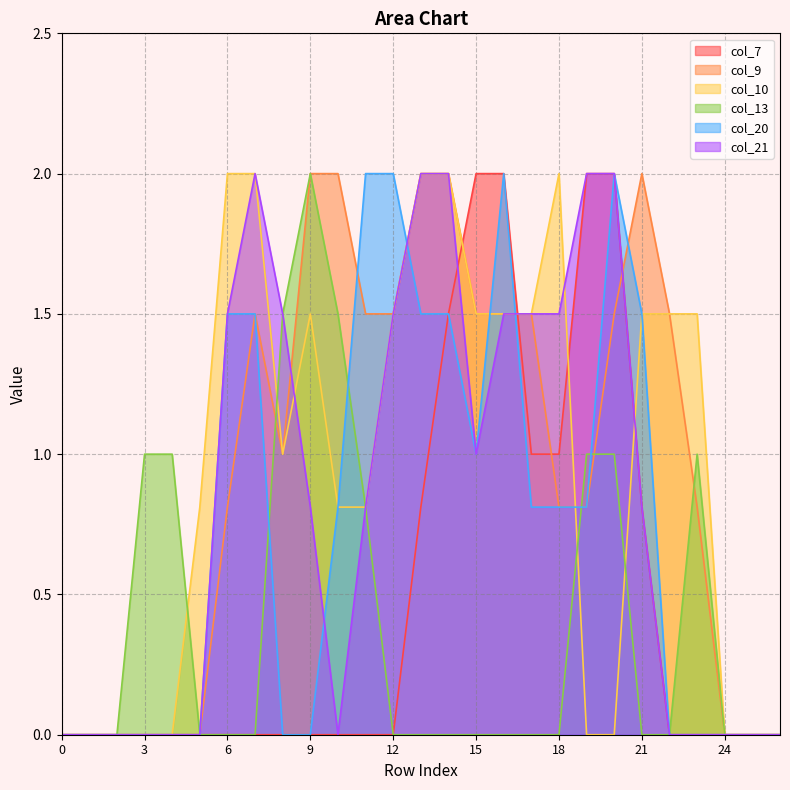

How many values in col_13 are above zero?

9